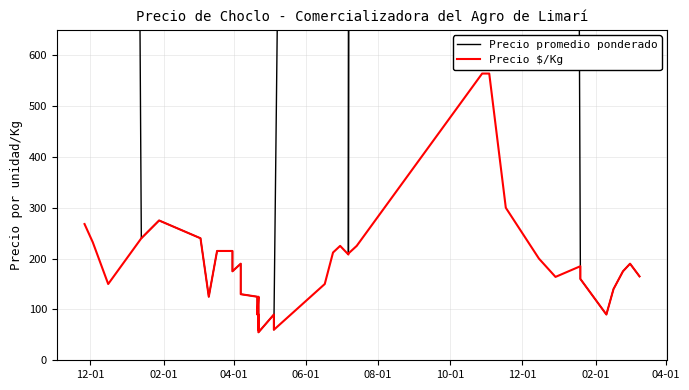

At which label does Precio promedio ponderado first exceed 190?

12-01